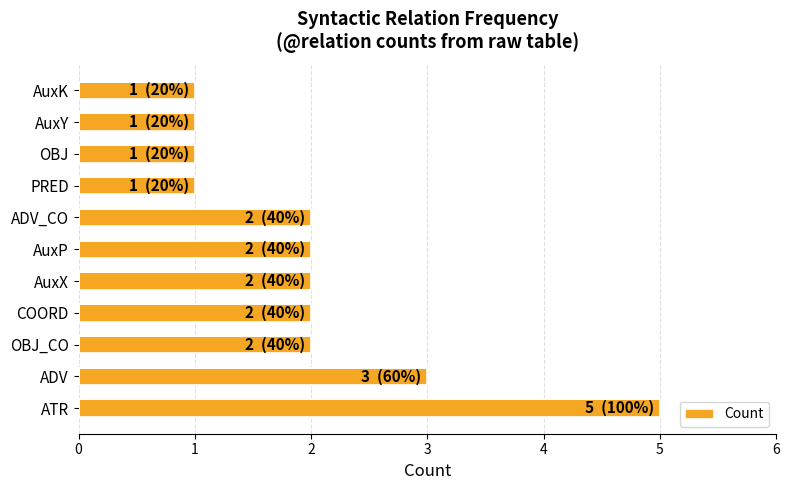

How many categories are shown in the chart?

11